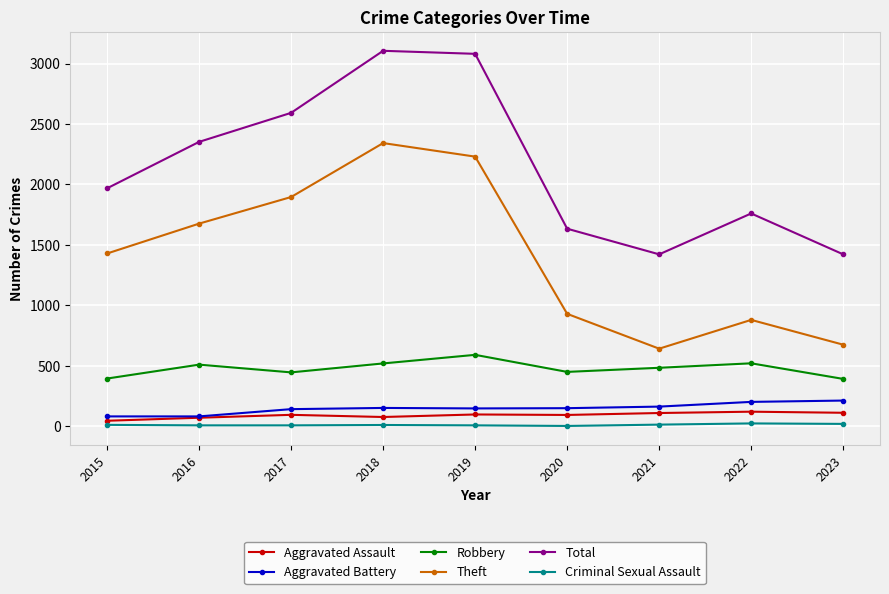

What is the minimum value for Aggravated Assault?

46